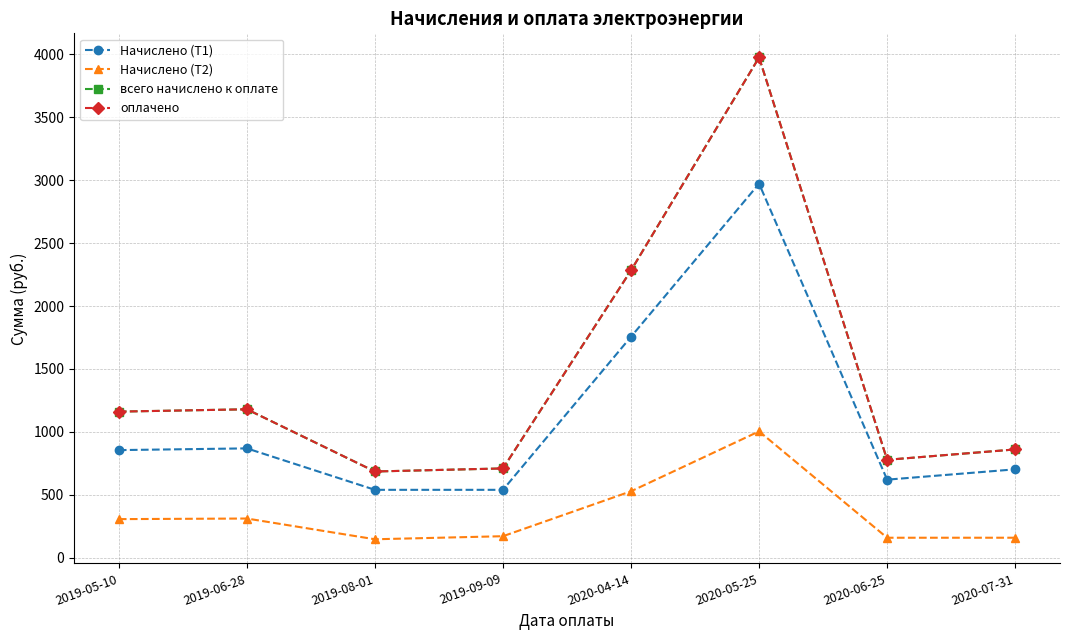

True or false: оплачено and Начислено (Т1) cross at least once.

False